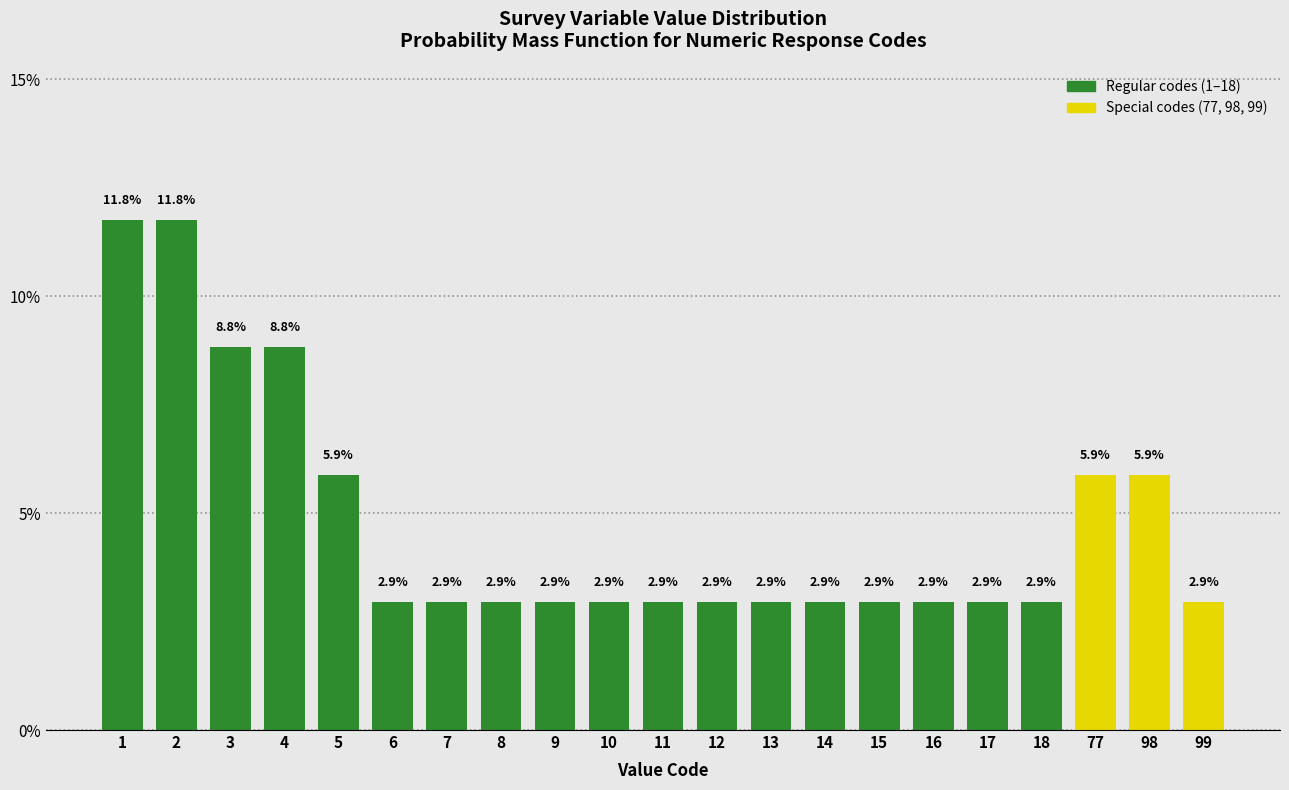

Reading left to right, transcribe all the data shown in this chart.

11.8	11.8	8.8	8.8	5.9	2.9	2.9	2.9	2.9	2.9	2.9	2.9	2.9	2.9	2.9	2.9	2.9	2.9	5.9	5.9	2.9